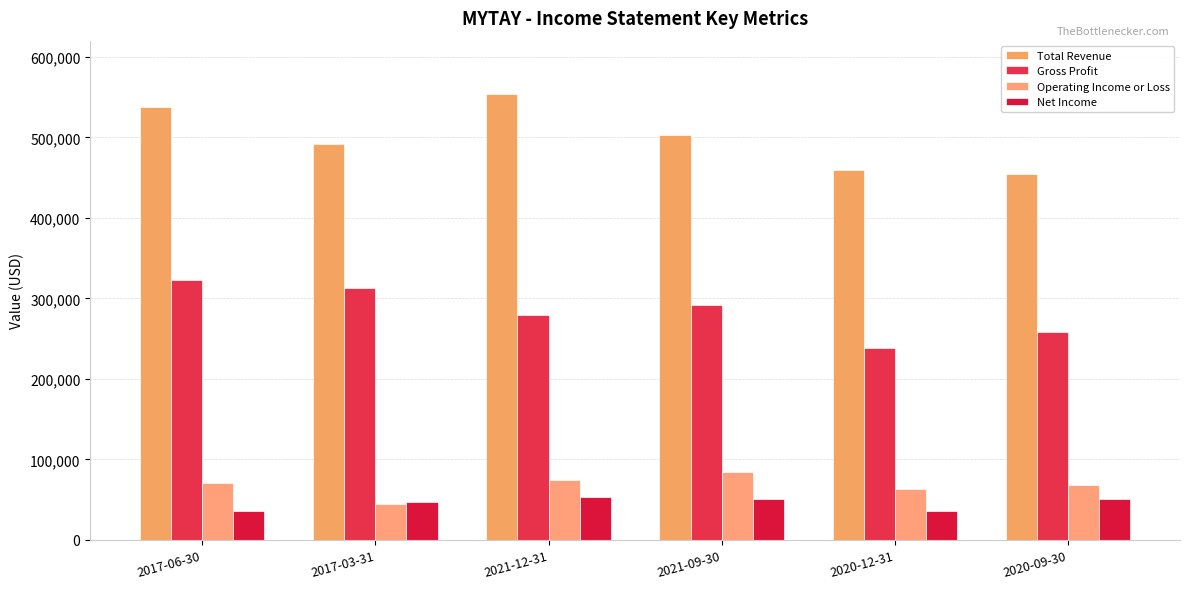

What is the total value across all series at 2017-03-31?

895900